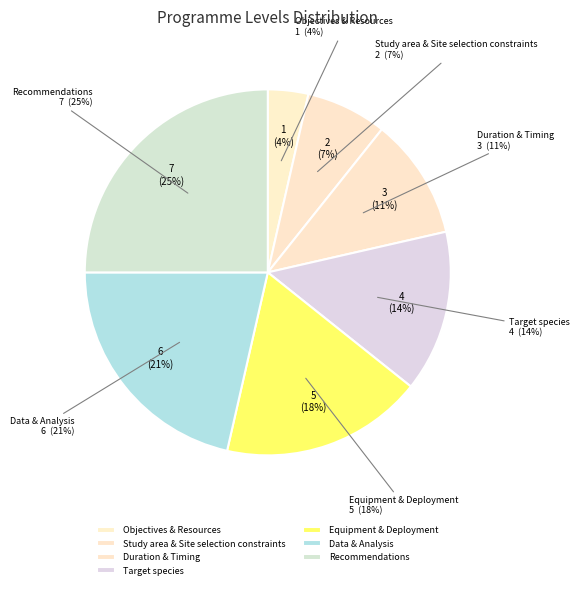

What portion of the pie excludes Equipment & Deployment?

82.1%